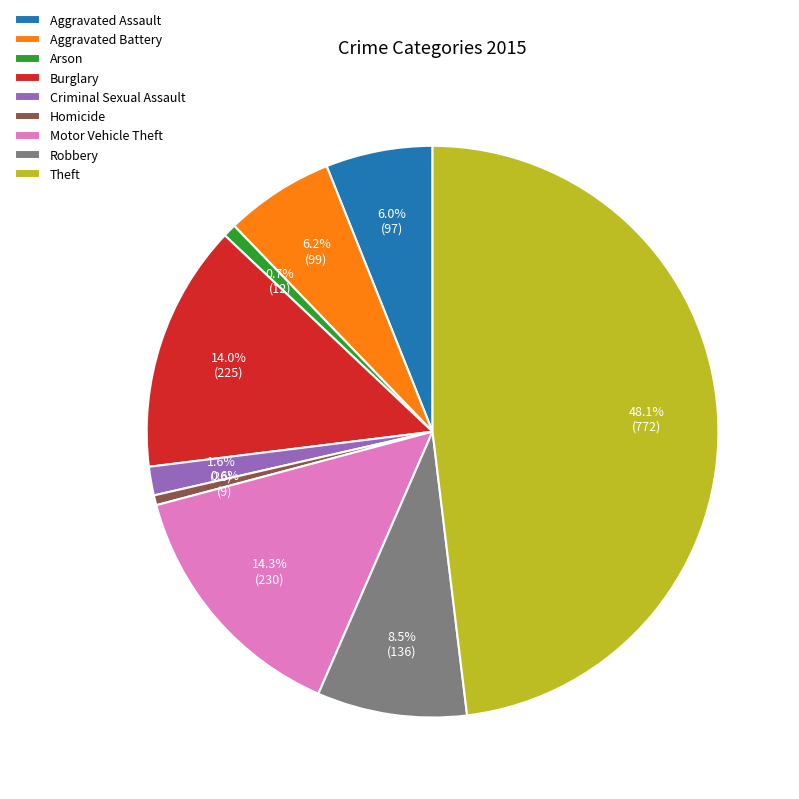

Between Robbery and Burglary, which is larger?

Burglary